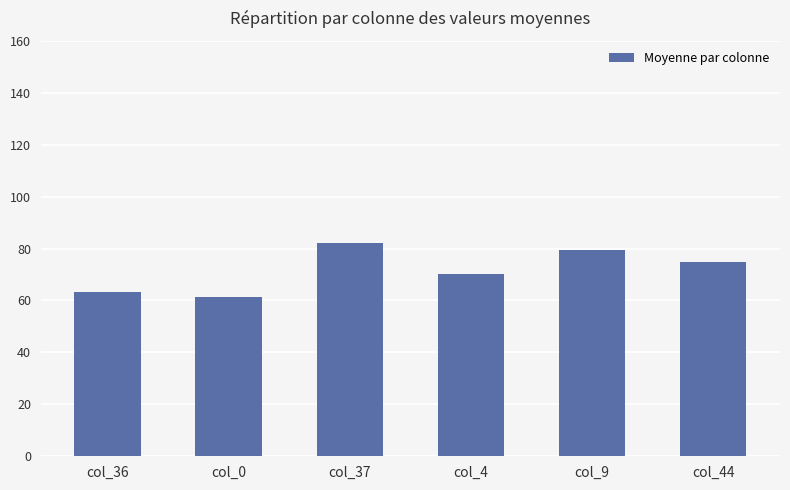

Rank the categories by value from lowest to highest.

col_0, col_36, col_4, col_44, col_9, col_37